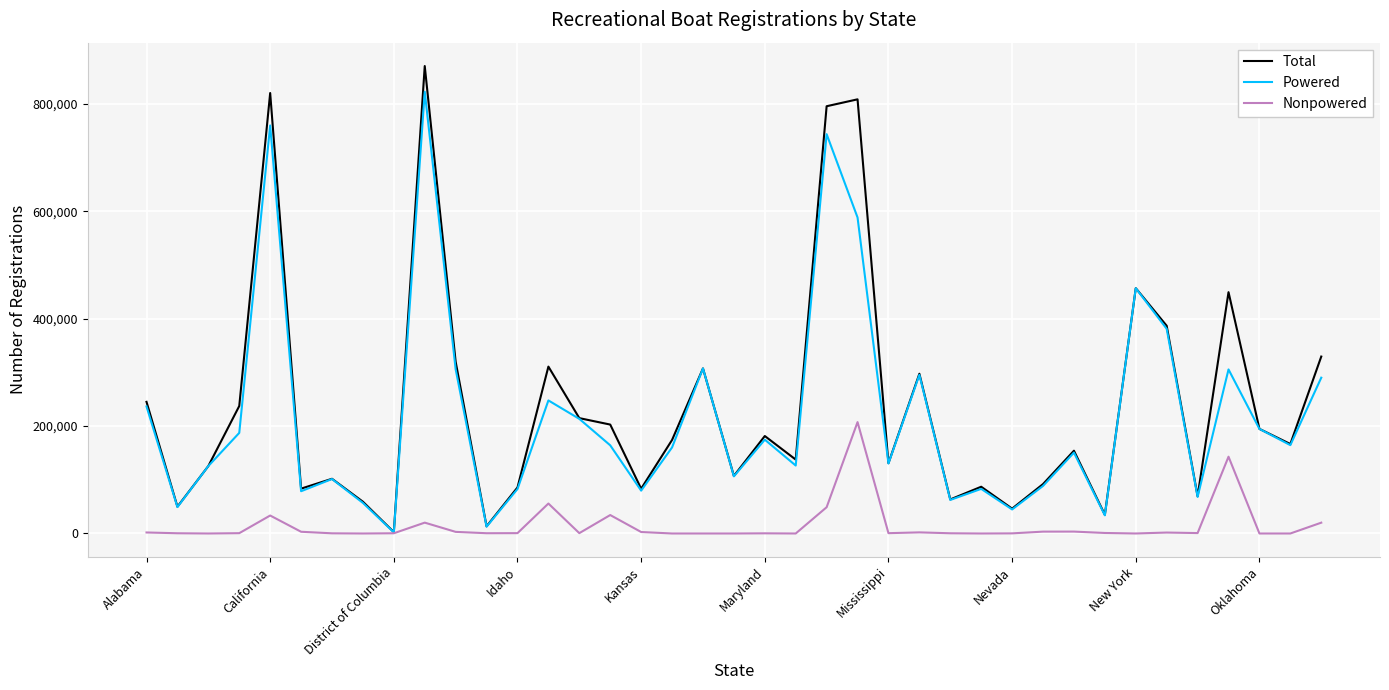

Which series has the widest spread of values?

Total